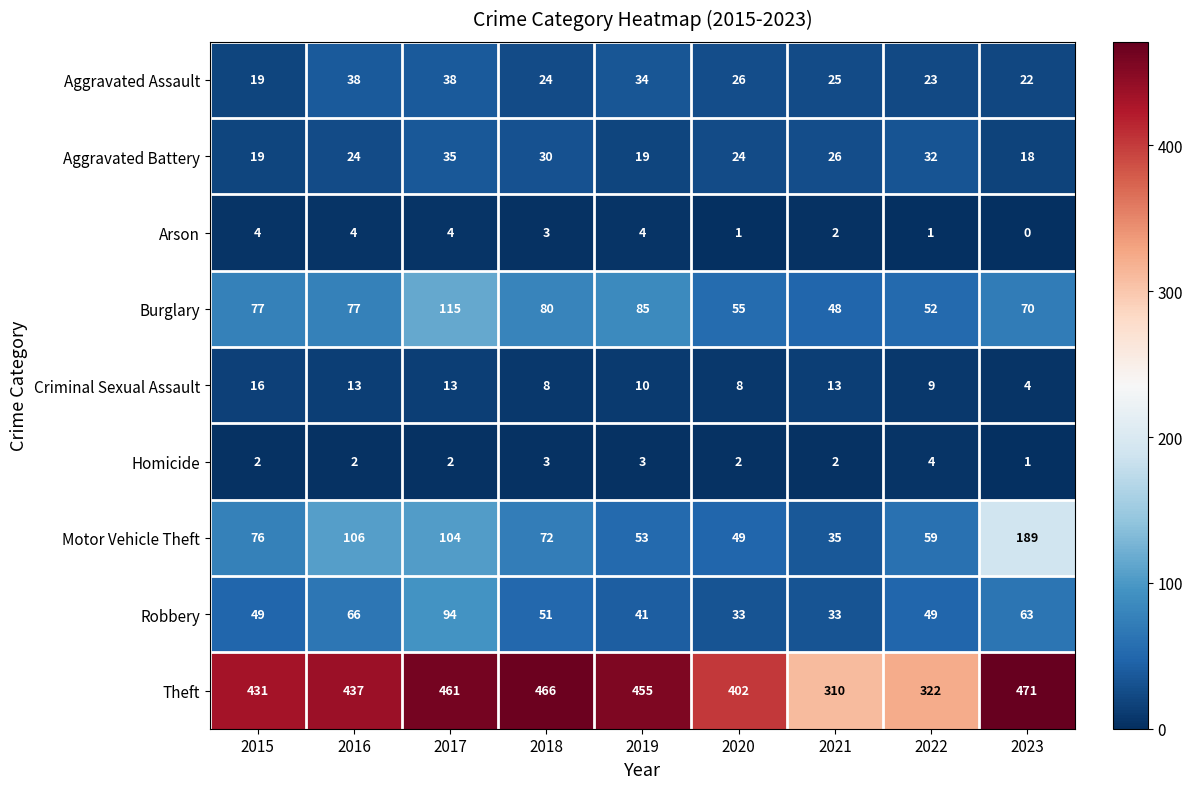

Which label corresponds to the largest value in the chart?

2023